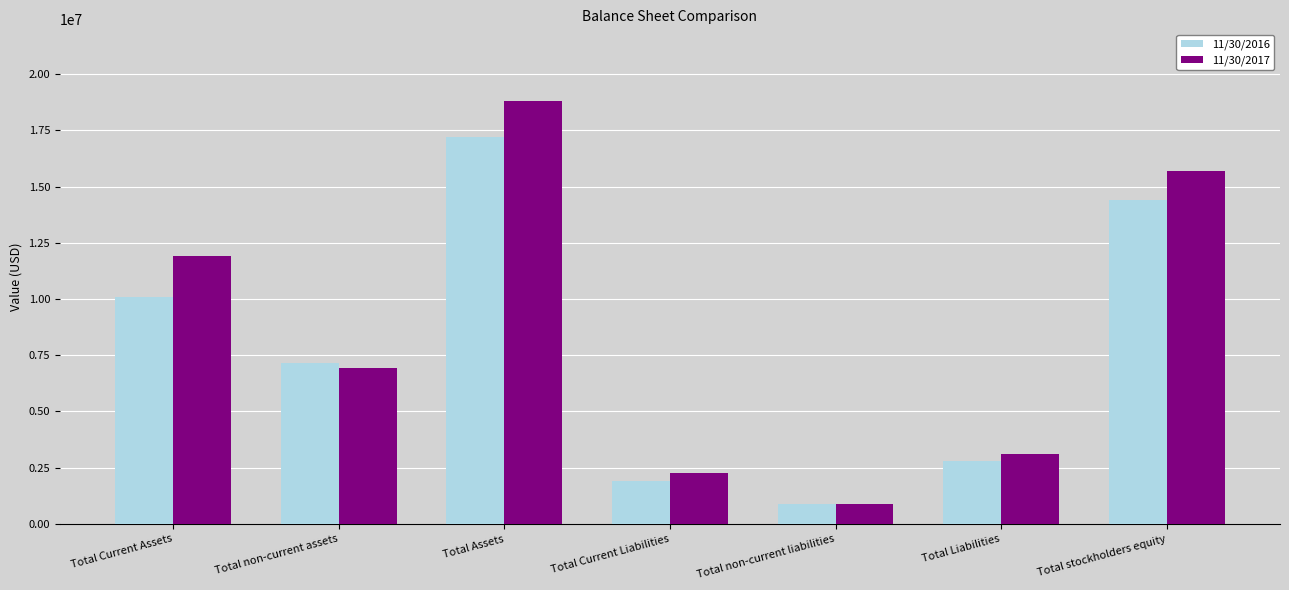

What is the value of the 11/30/2016 bar at the 3rd from the left?

17226809